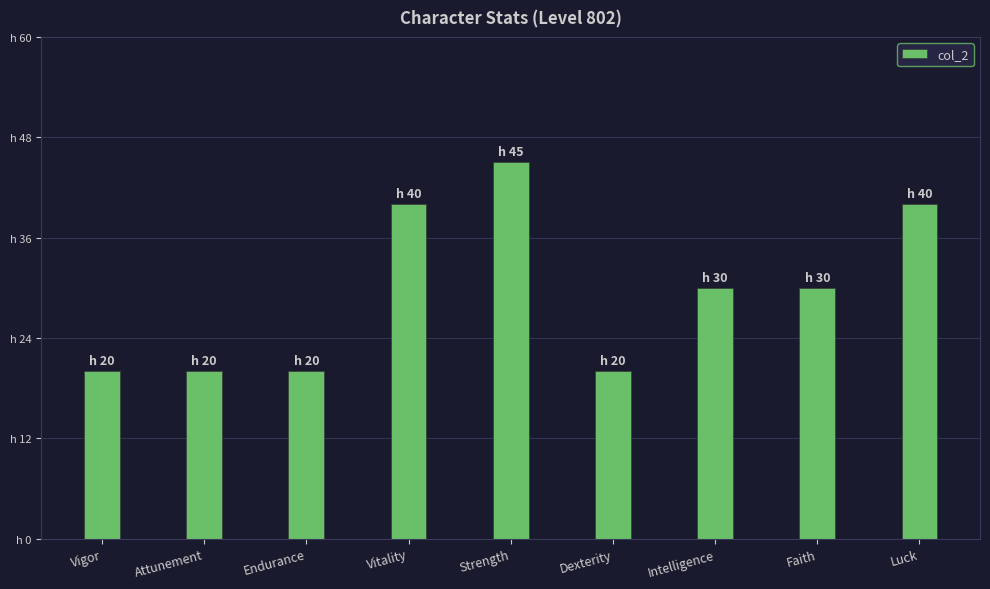

The value at Vigor is 20. True or false?

True